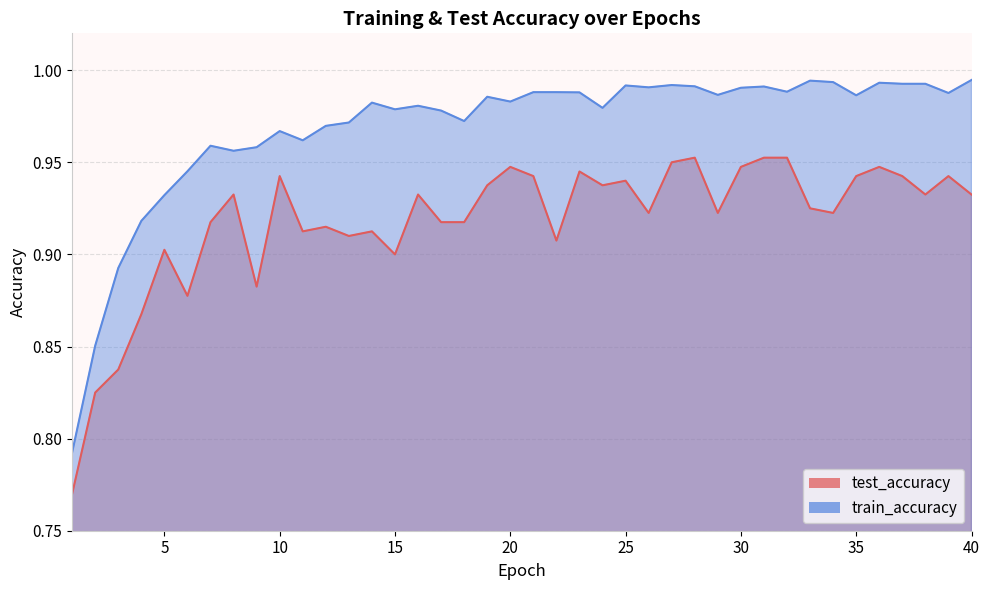

Which series changed the most between 8 and 40?

train_accuracy